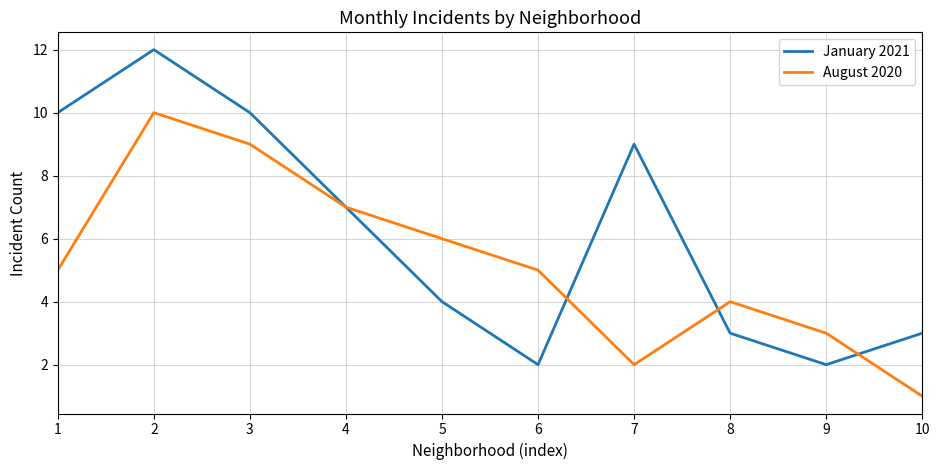

Is the value of August 2020 at 8 greater than the value of January 2021 at 10?

Yes